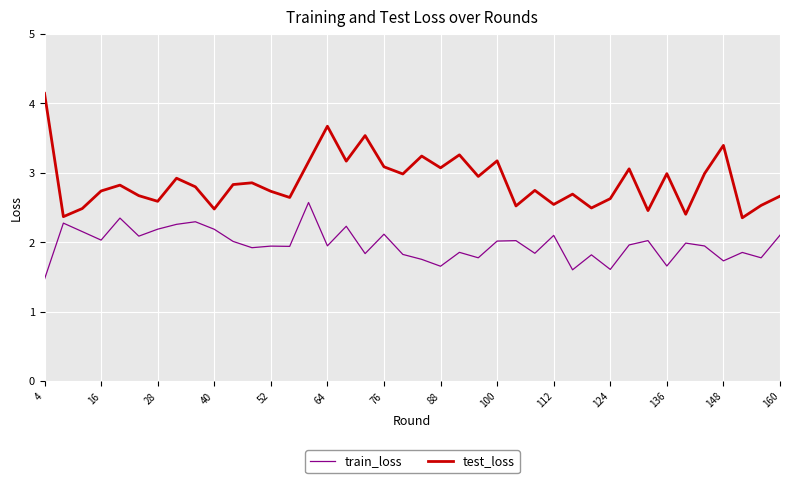

Which series has the largest total across all categories?

test_loss